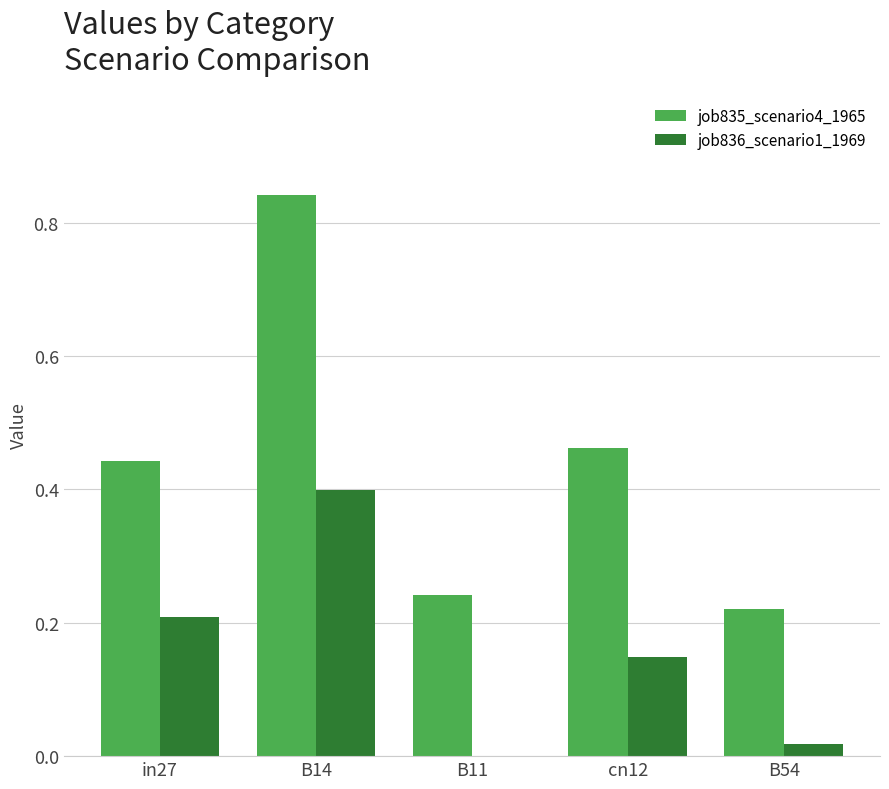

True or false: job835_scenario4_1965 has a value of 0.4 at in27.

True